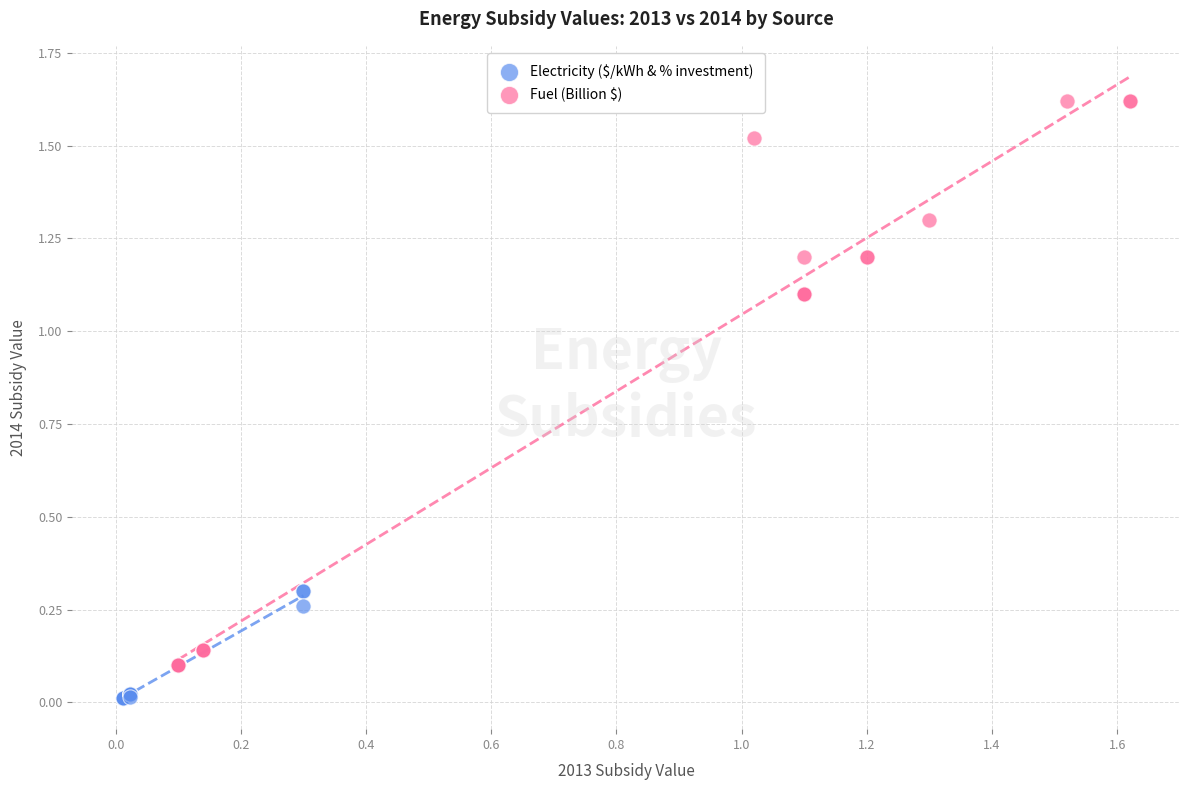

Which series contains the highest Y value?

Fuel (Billion $)